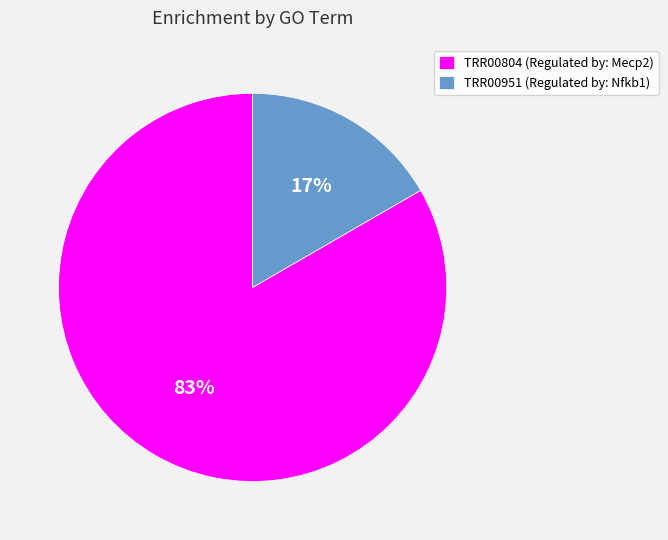

The TRR00804 slice represents 83% of the pie. True or false?

True